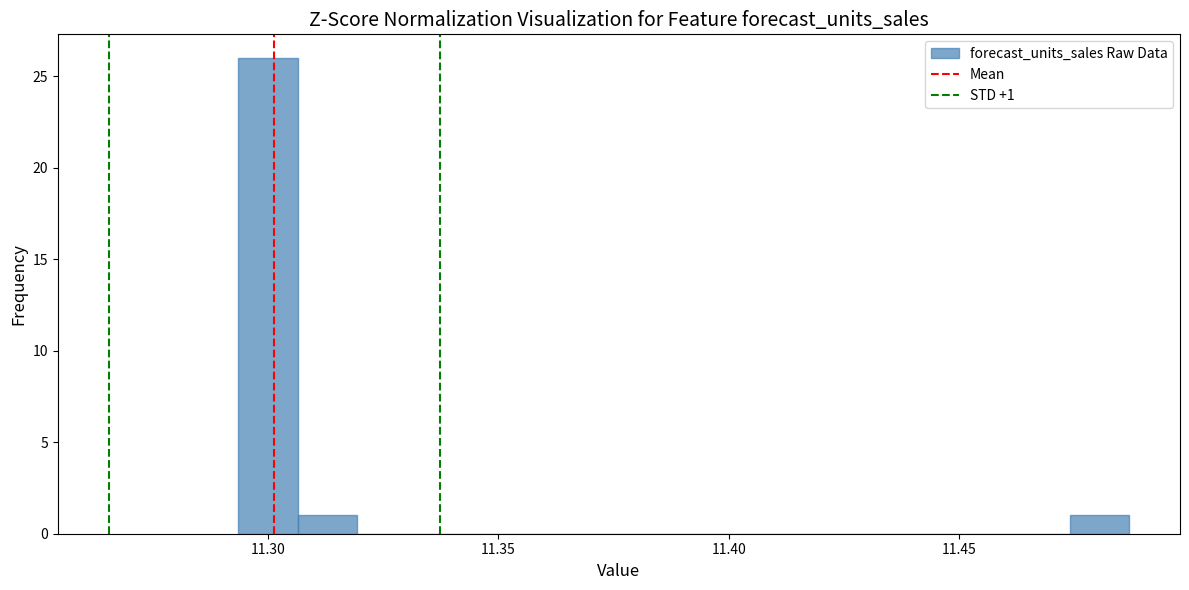

Around what value on the x-axis is the tallest bar? Give the approximate position of its centre, as read against the axis.

11.300